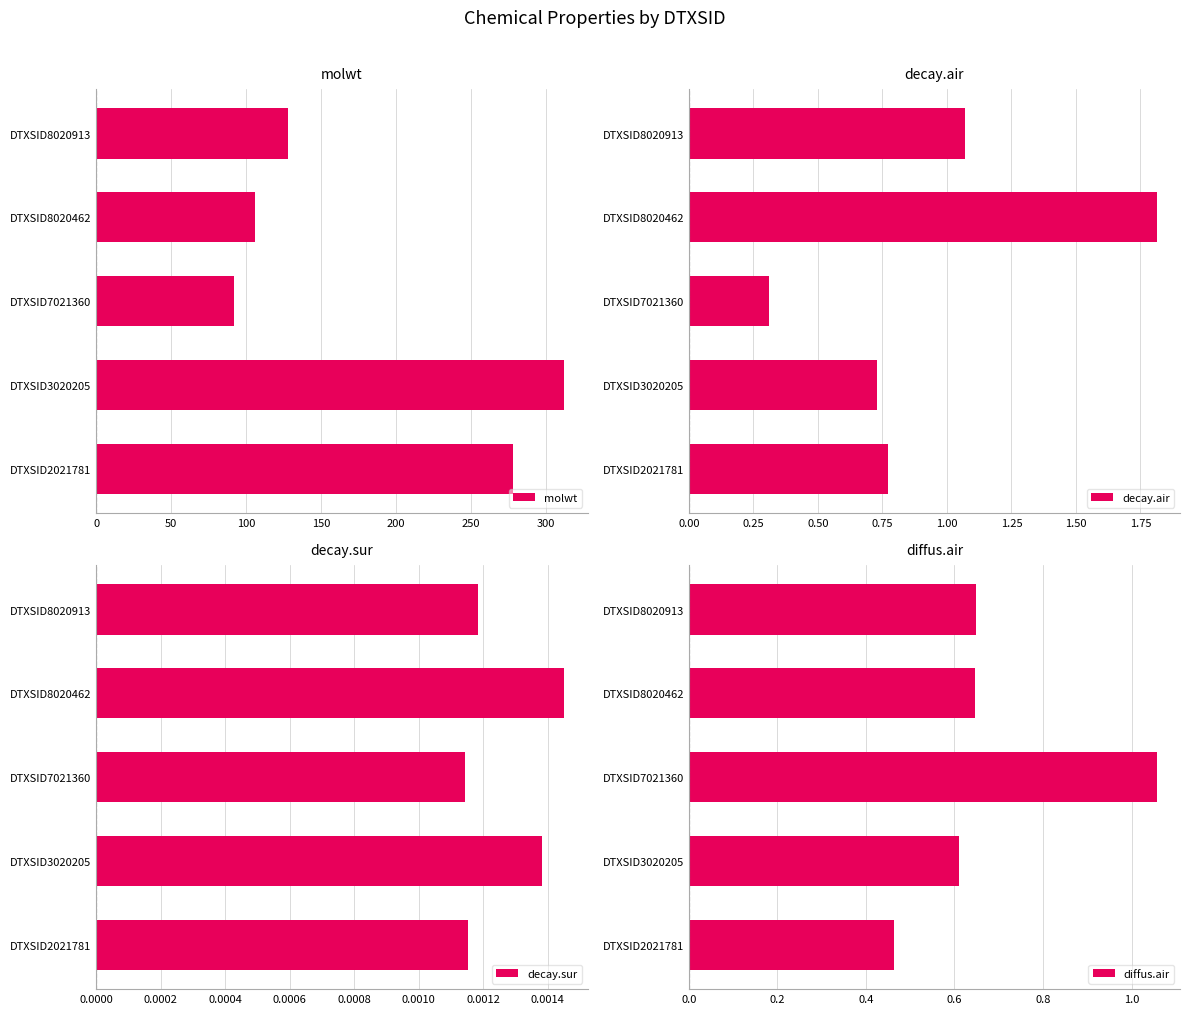

What is the difference between the molwt values at DTXSID8020913 and DTXSID2021781?

150.2